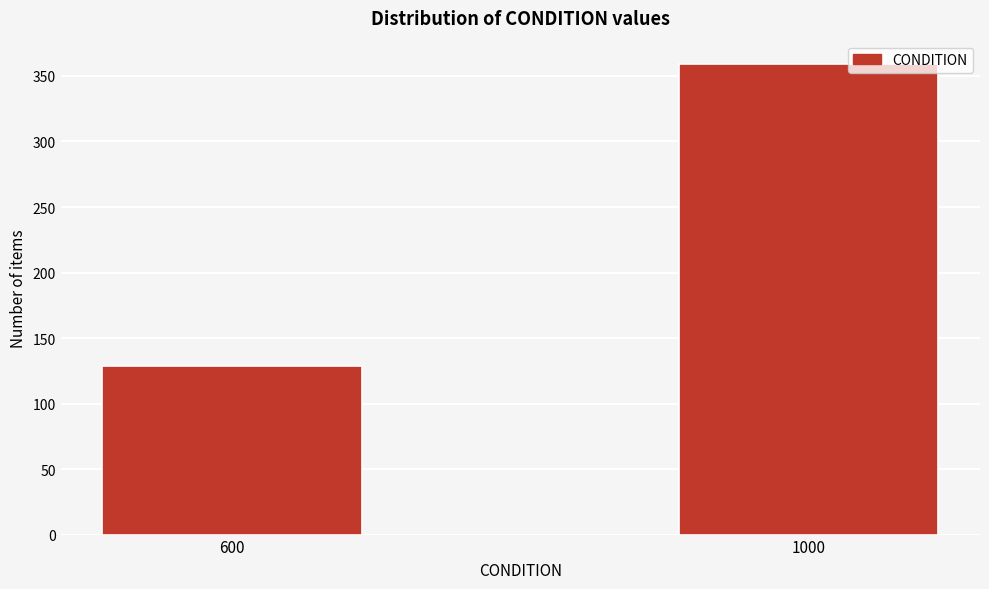

Reading left to right, transcribe all the data shown in this chart.

600=129	1000=359